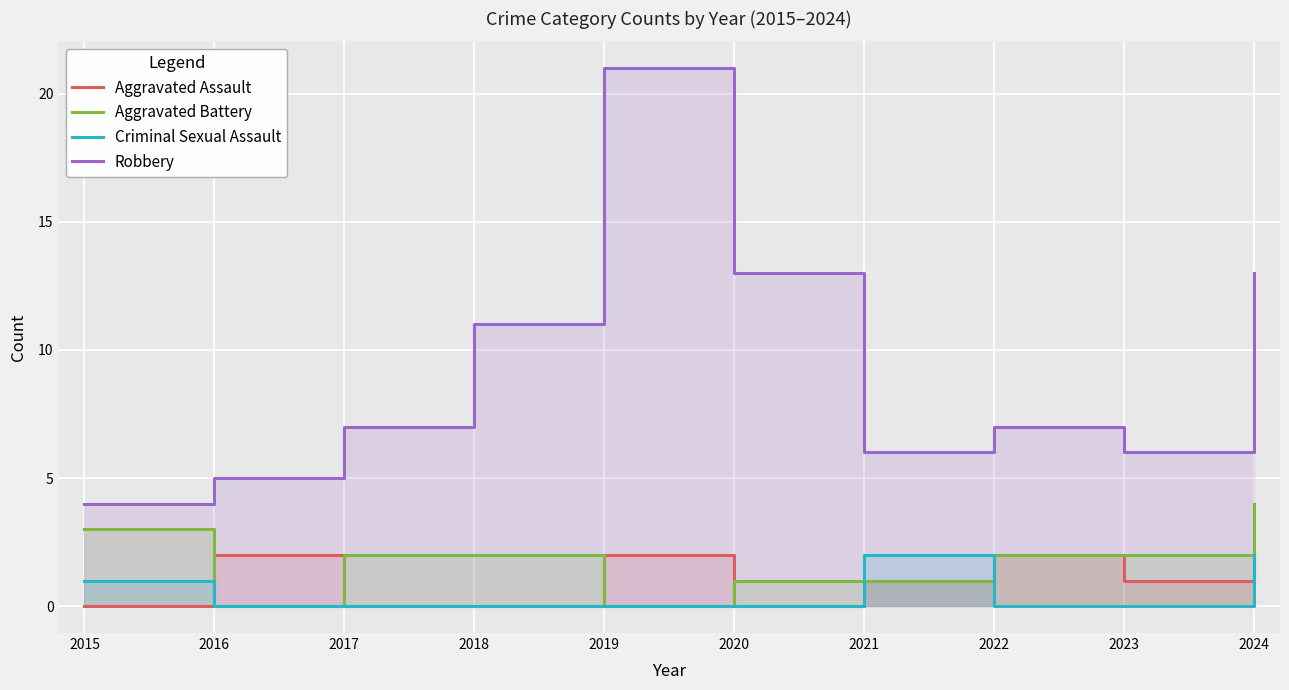

Between 2022 and 2021, which is larger?

2022